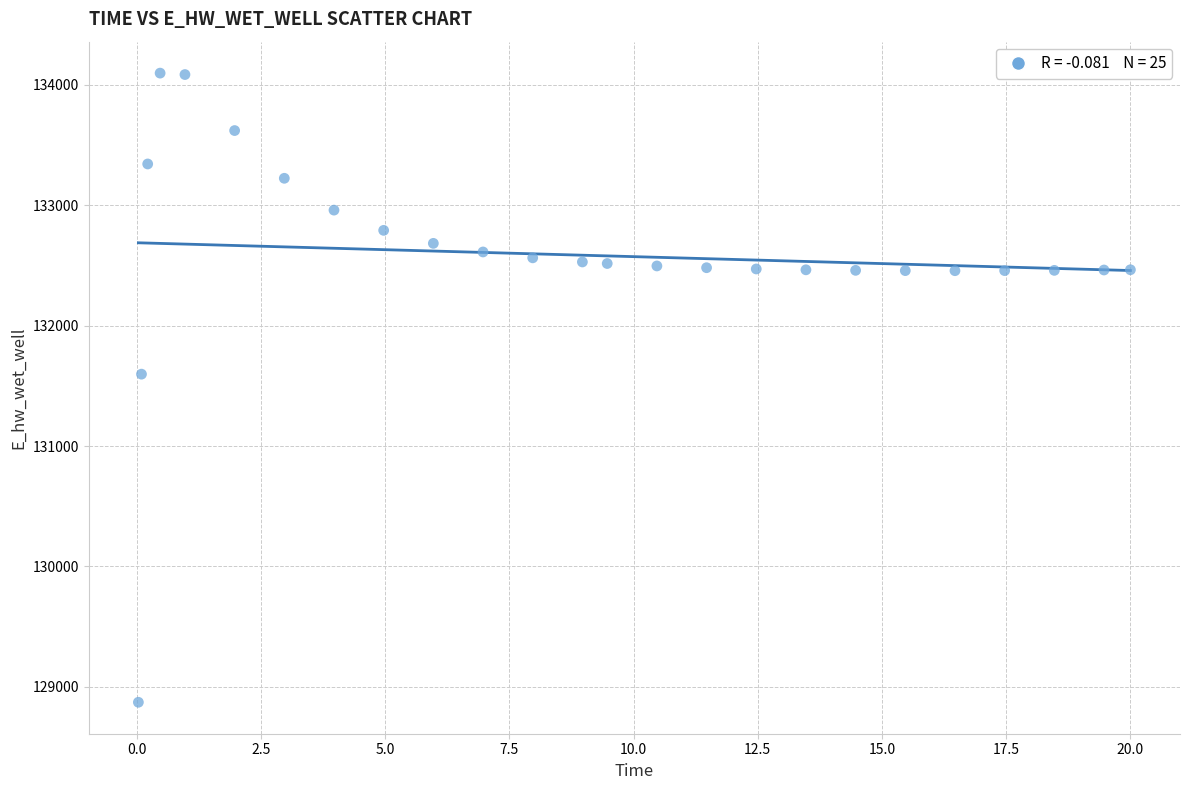

What Y value in the scatter plot is closest to 131484?

131596.9